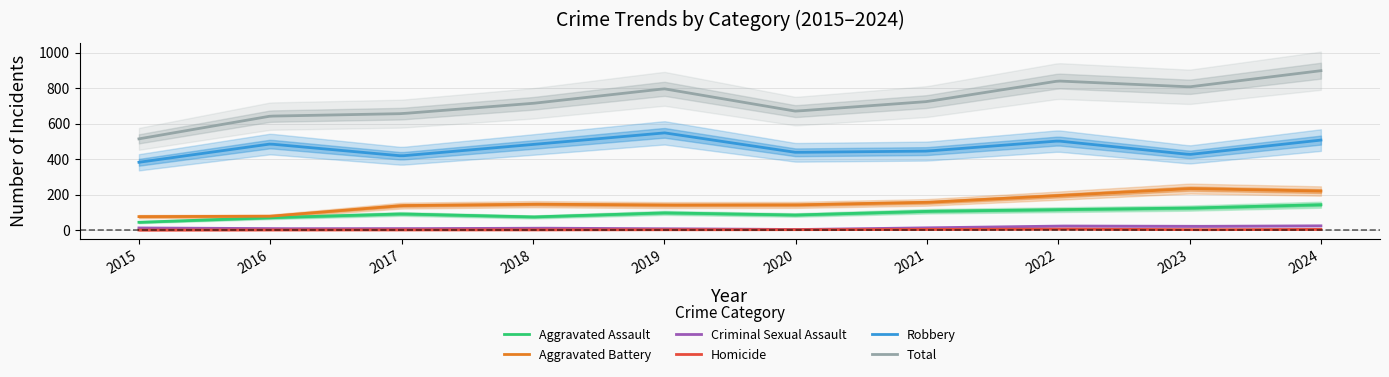

Reading right to left, transcribe all the data shown in this chart.

Aggravated Assault: 143	124	115	106	85	97	74	91	70	44
Aggravated Battery: 220	234	194	156	142	141	146	138	78	76
Criminal Sexual Assault: 24	21	23	13	3	8	11	8	8	12
Homicide: 4	2	6	4	2	2	1	1	1	0
Robbery: 507	426	502	445	438	548	482	418	485	382
Total: 898	807	840	724	670	796	714	656	642	514